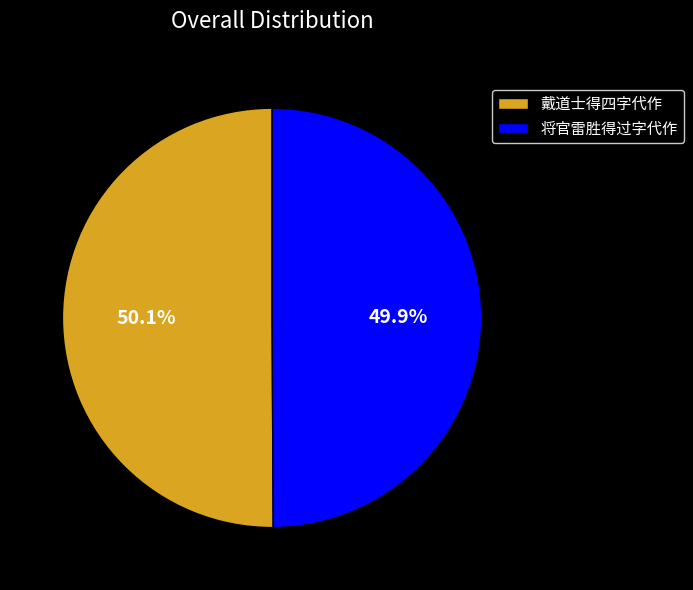

To the nearest percent, what percentage of the pie is 戴道士得四字代作?

50%